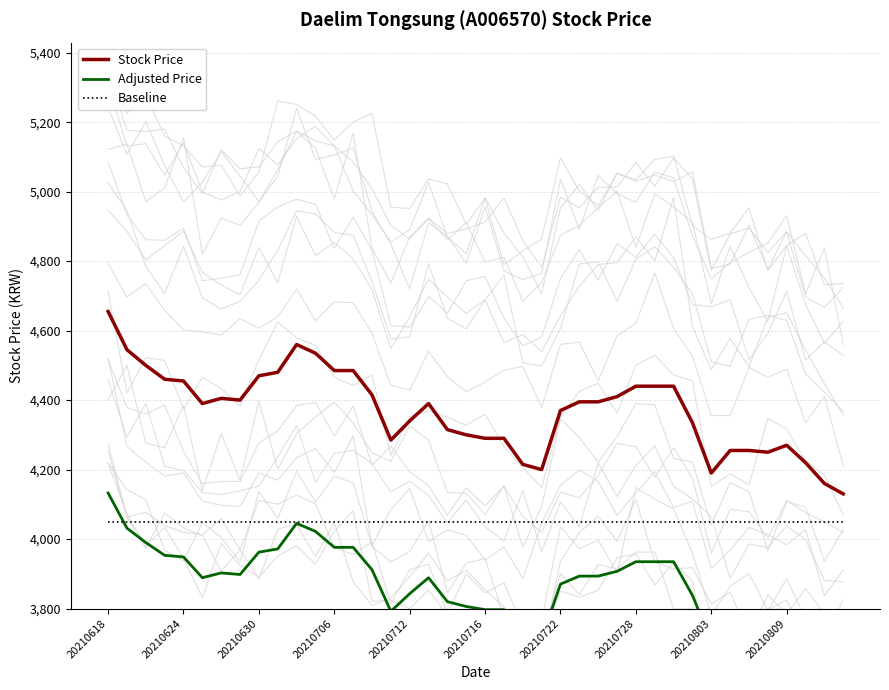

What is the lowest value of the Stock Price series?

4130